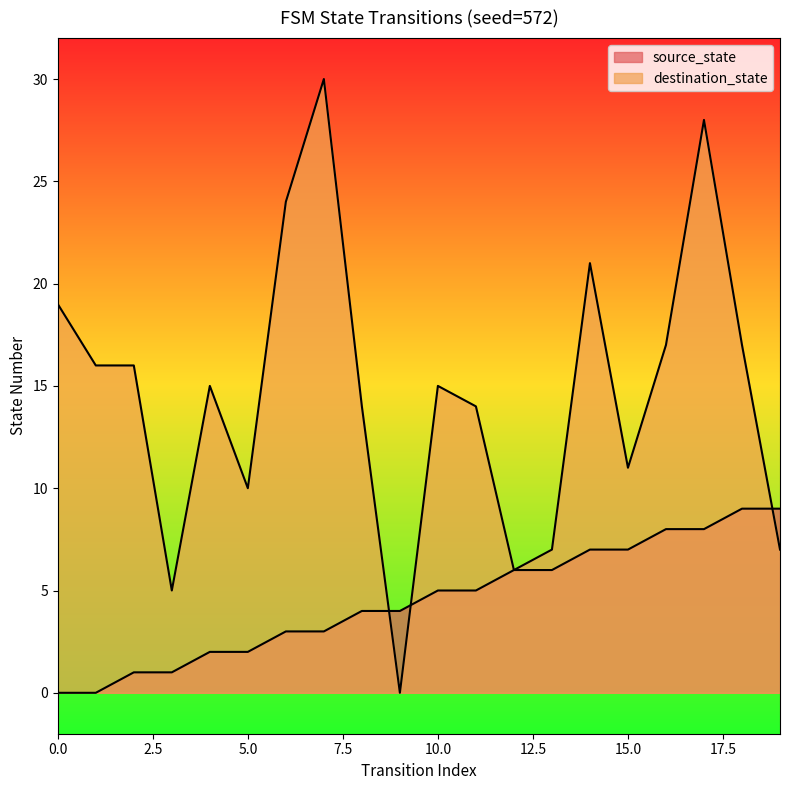

True or false: destination_state and source_state cross at least once.

True